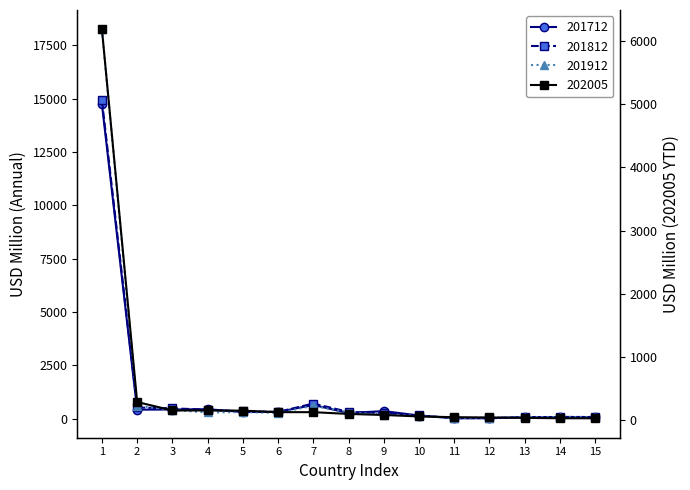

After their last crossing, which series has the higher values: 201712 or 202005?

201712